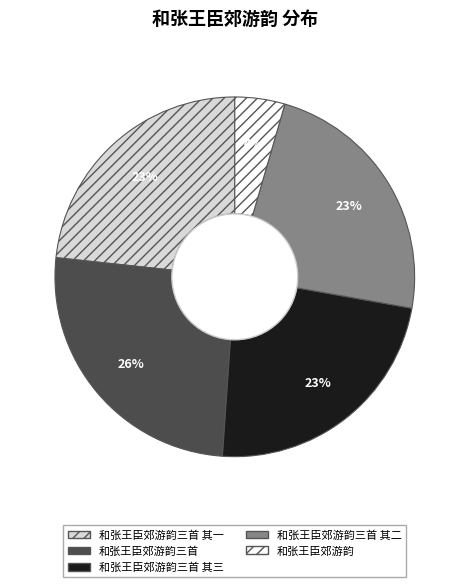

Between 和张王臣郊游韵 and 和张王臣郊游韵三首, which is larger?

和张王臣郊游韵三首